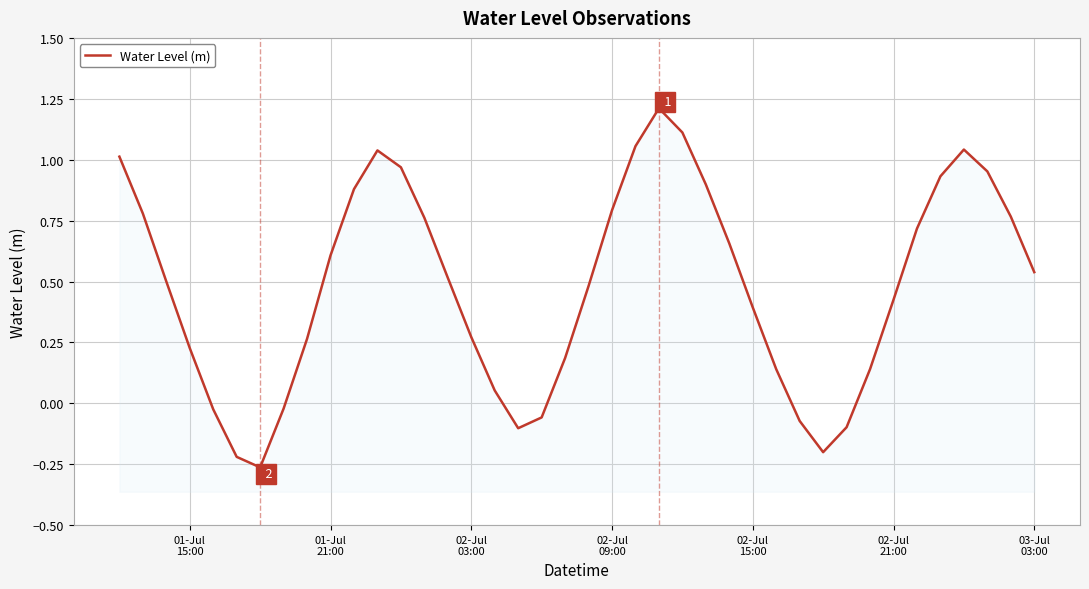

What is the sum of all values?

19.3